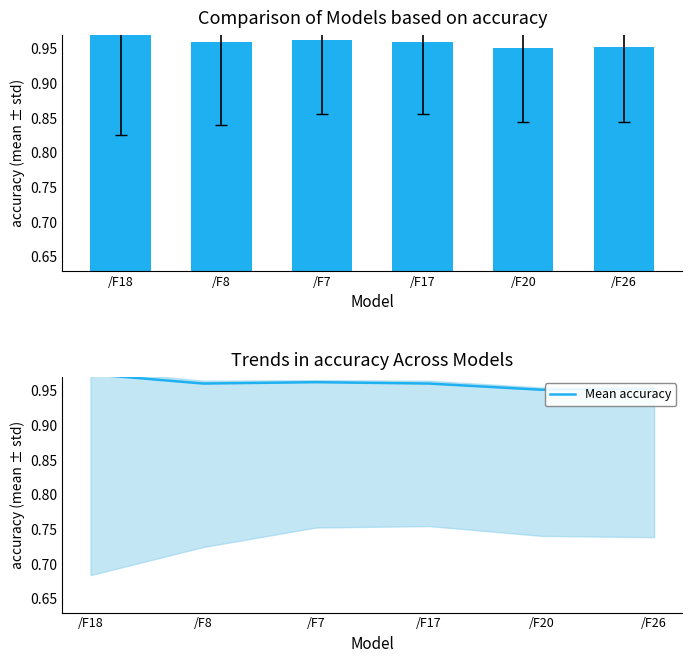

Is it true that the value at /F8 is 1.4?

False